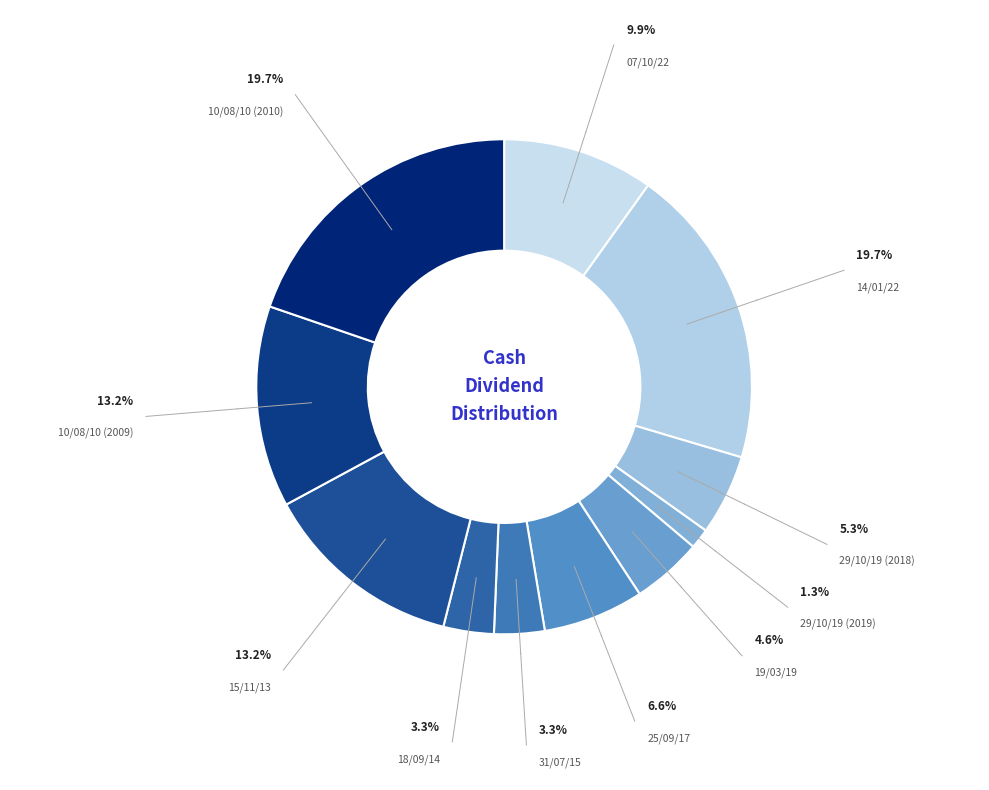

Rank the categories by value from highest to lowest.

14/01/22, 10/08/10 (2010), 15/11/13, 10/08/10 (2009), 07/10/22, 25/09/17, 29/10/19 (2018), 19/03/19, 31/07/15, 18/09/14, 29/10/19 (2019)